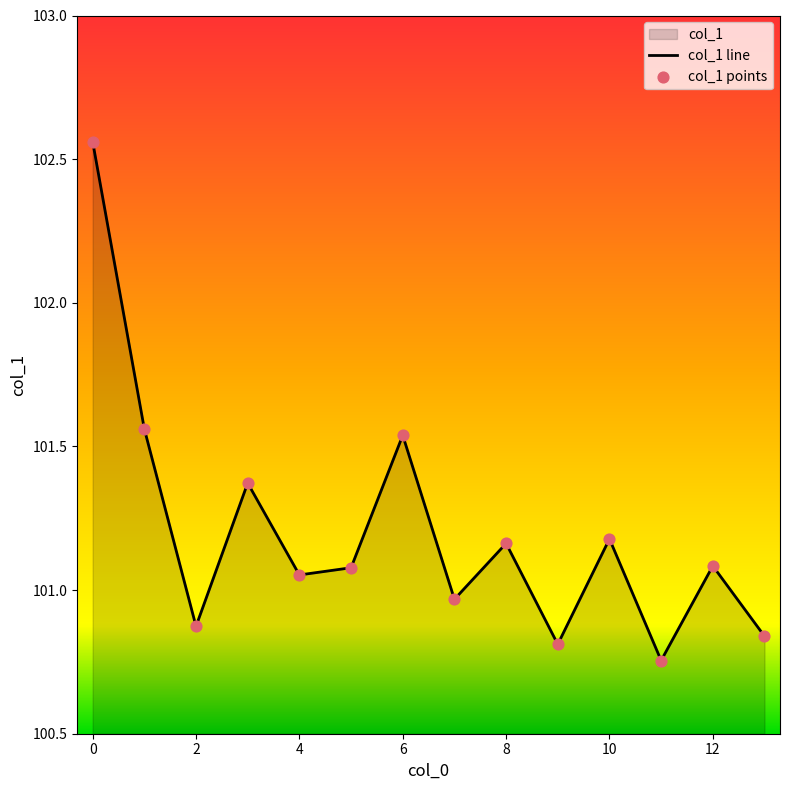

What is the change in value from 1 to 10?

-0.4